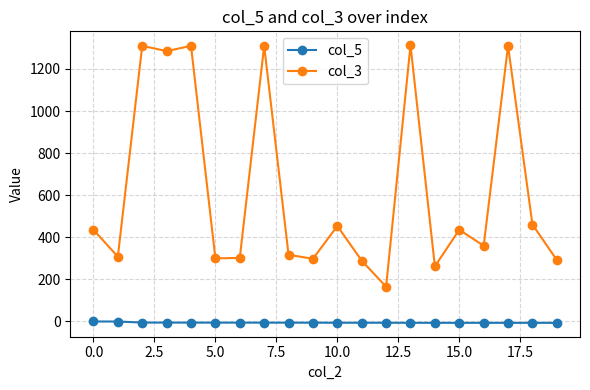

At how many categories does at least one series exceed 794?

6